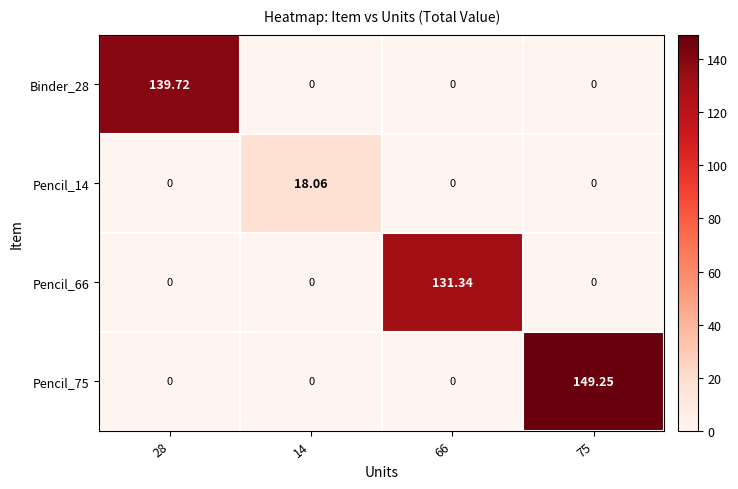

Is the value of Binder_28 at 28 greater than the value of Pencil_75 at 14?

Yes